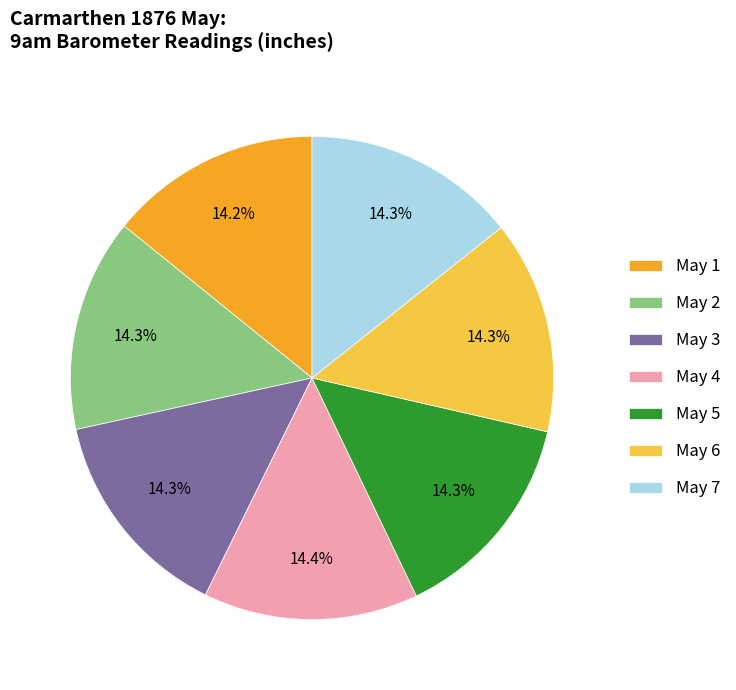

Is there a majority slice in this chart?

No